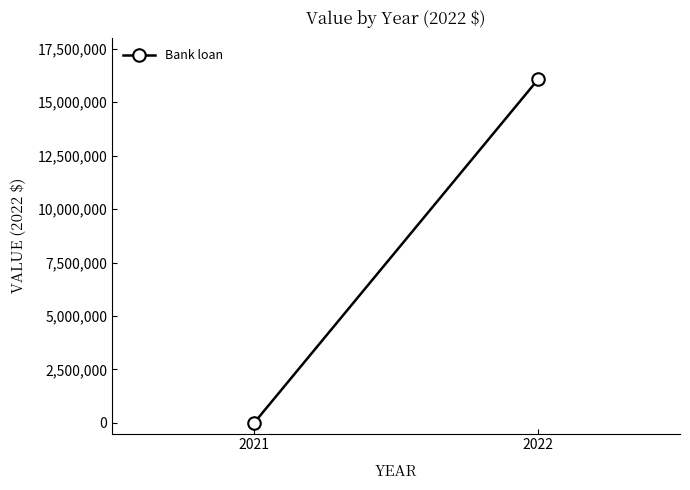

What is the sum of all values?

16057420